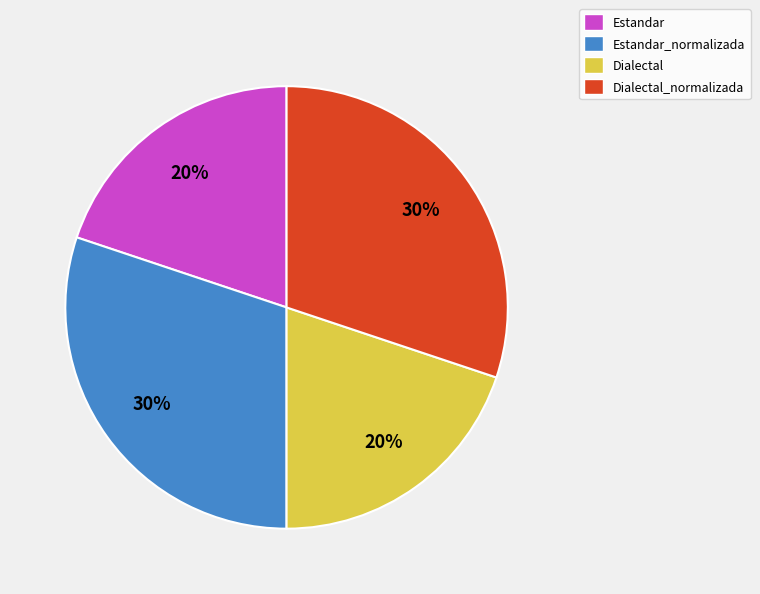

What is the ratio of the value at Dialectal to the value at Estandar_normalizada?

0.7